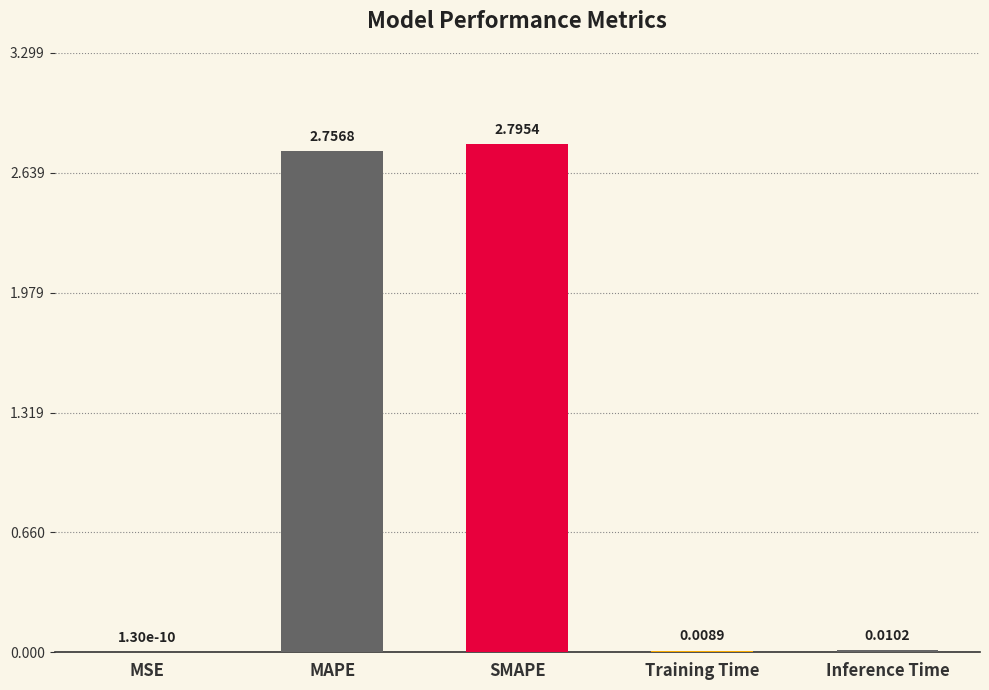

Which category has the highest value across all series?

SMAPE